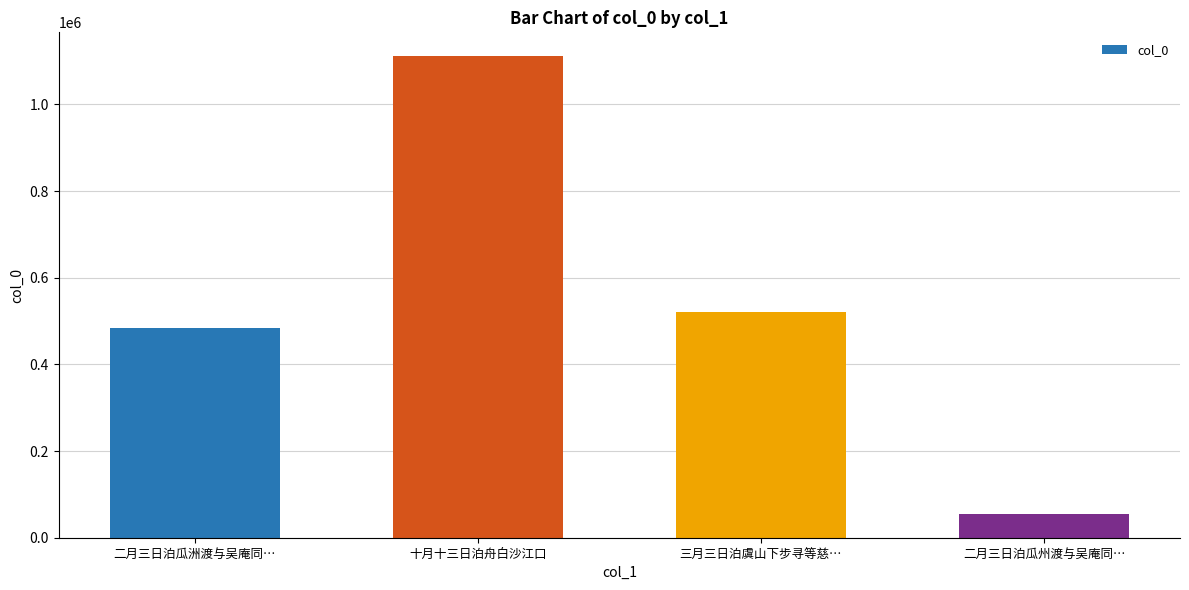

Reading right to left, list all the values displayed in this chart.

55138	520551	1111021	483193